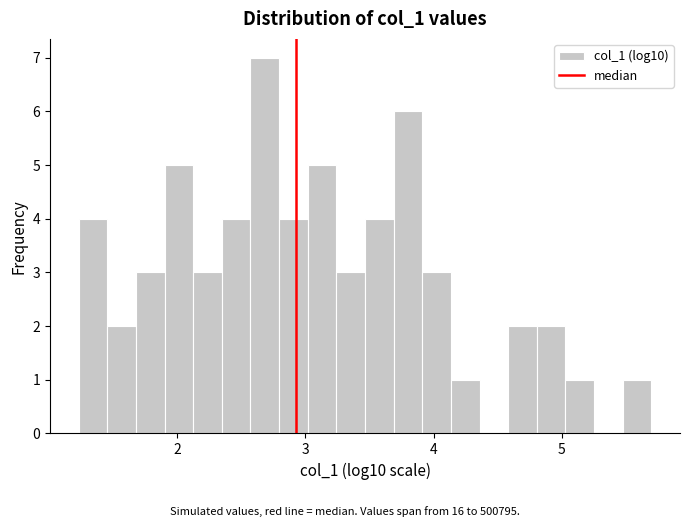

Read against the x-axis, roughly where is the centre of the tallest bar?

2.7